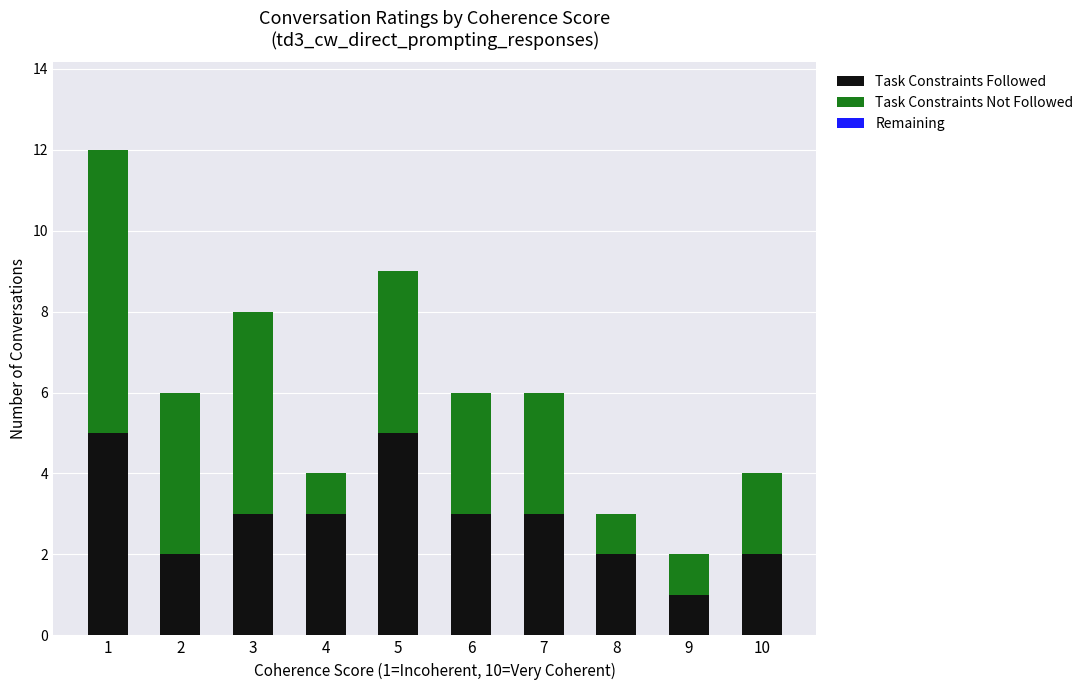

At which label does Task Constraints Followed reach its minimum?

9